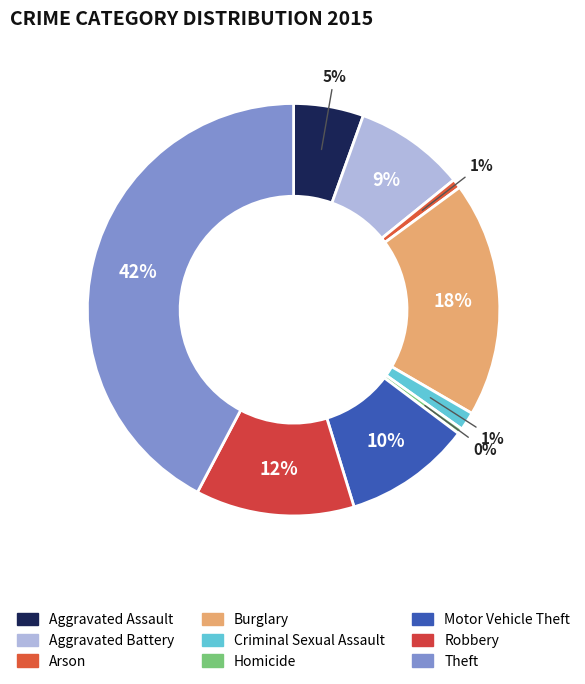

How many slices are in this pie chart?

9